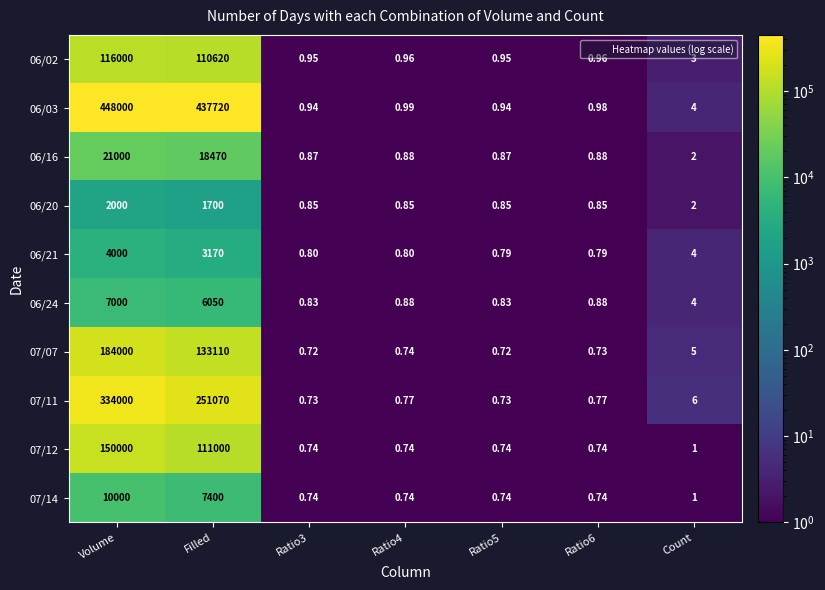

What is the total value across all series at Count?

32.0